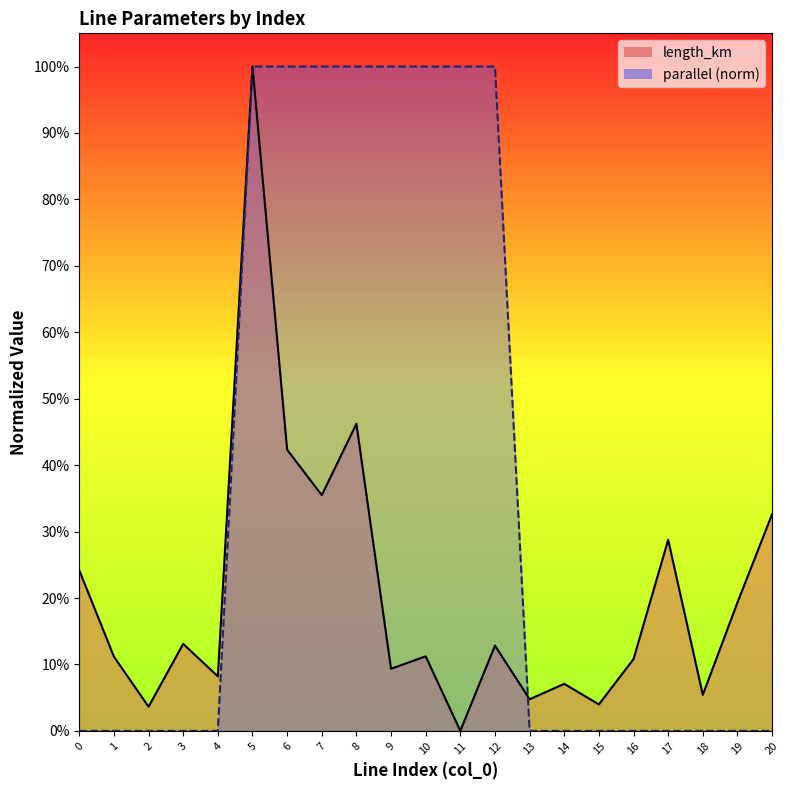

What is the value of the length_km point at the 20th from the left?

0.2